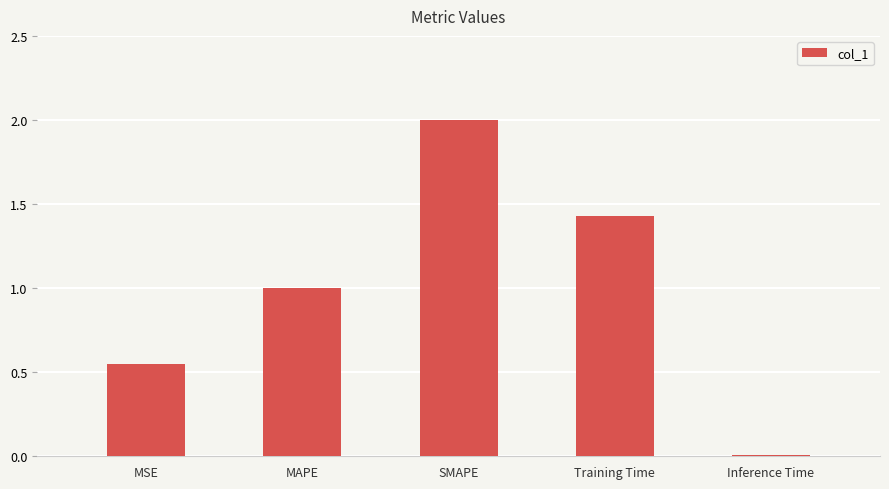

True or false: the data shows 1.7 at MAPE.

False